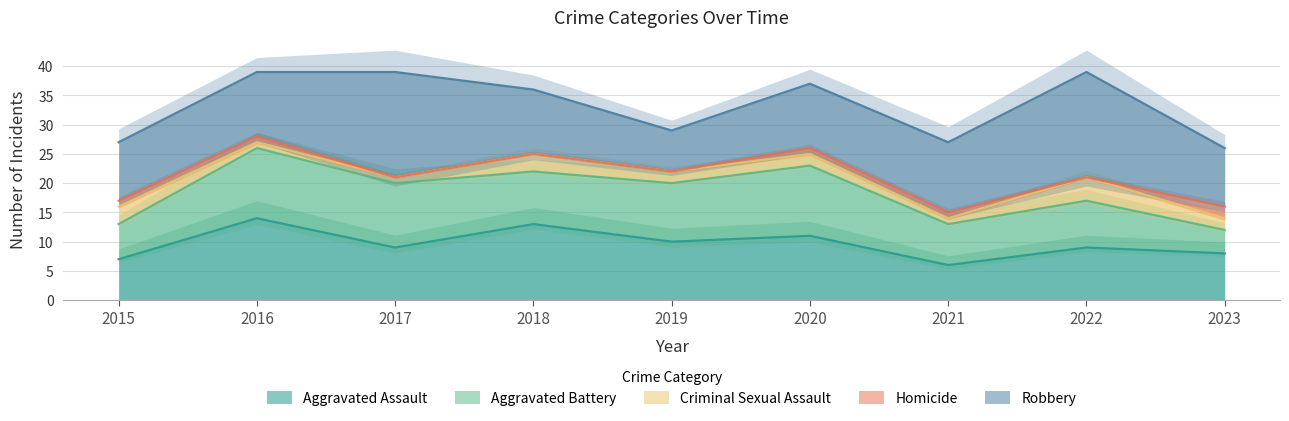

The value of Aggravated Assault at 2021 is 6. True or false?

True